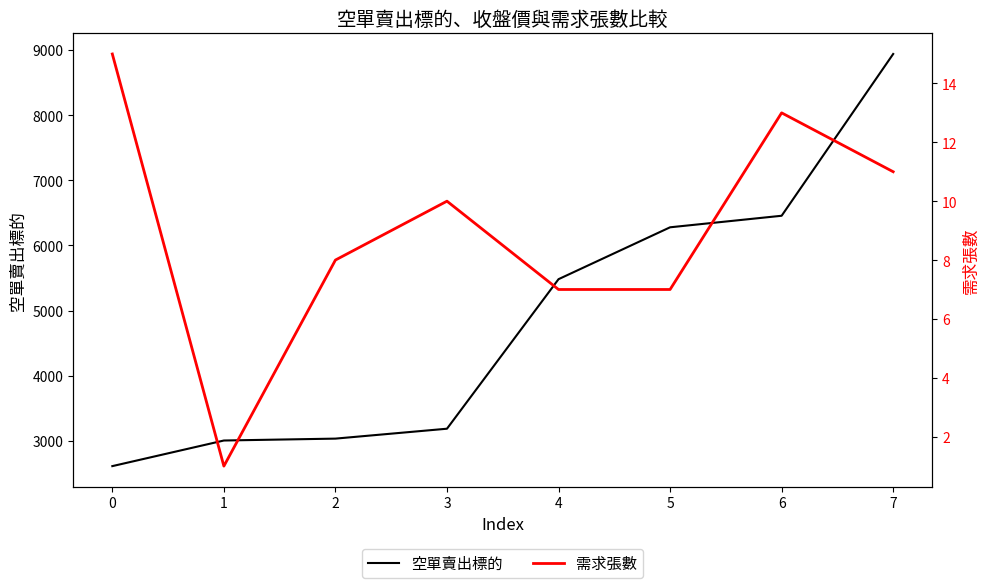

The value of 空單賣出標的 at 3 is 4199. True or false?

False